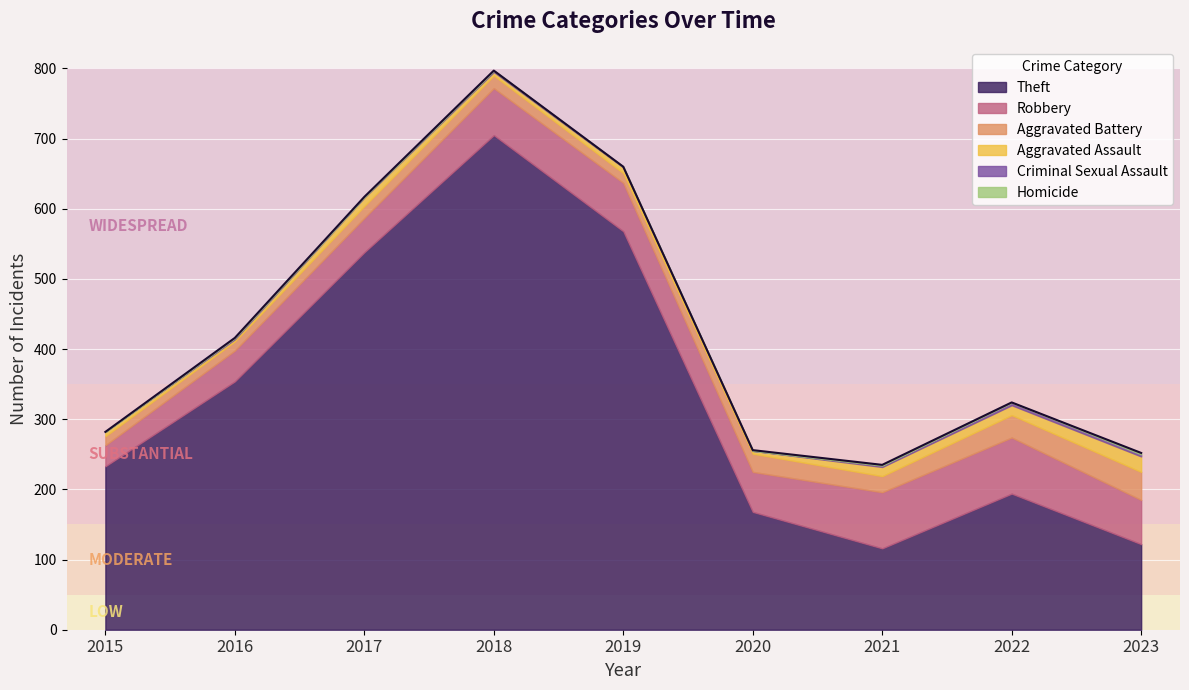

What is the difference between the highest and lowest values at 2019?

568